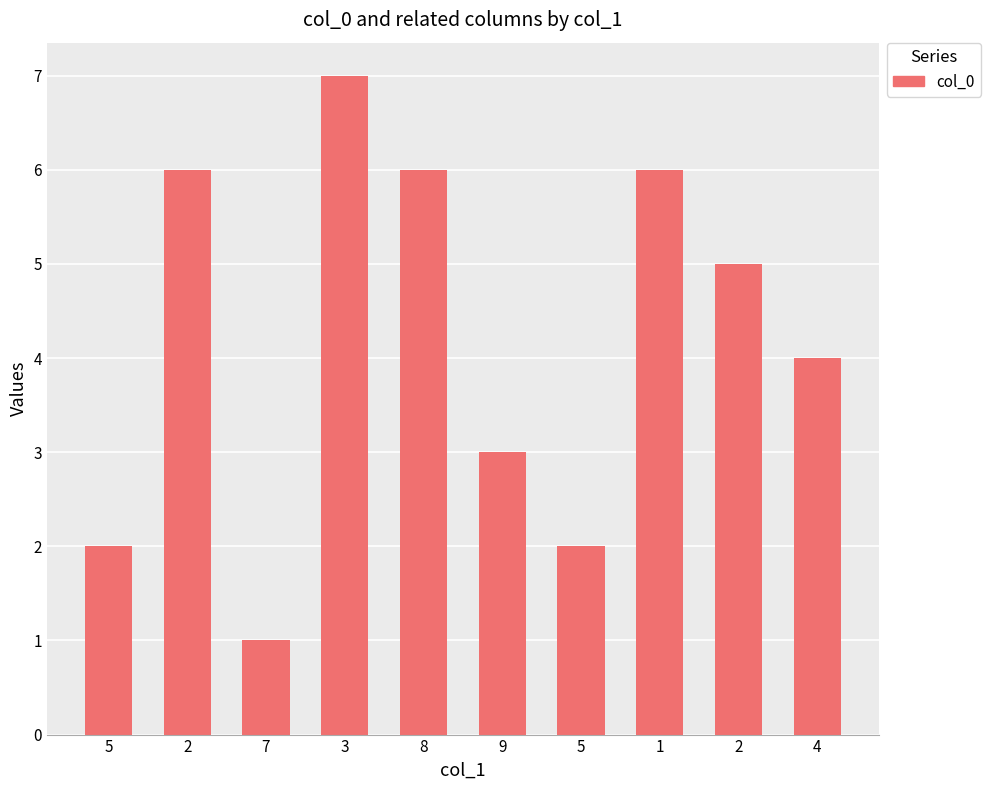

What is the label of the 10th bar from the right?

5